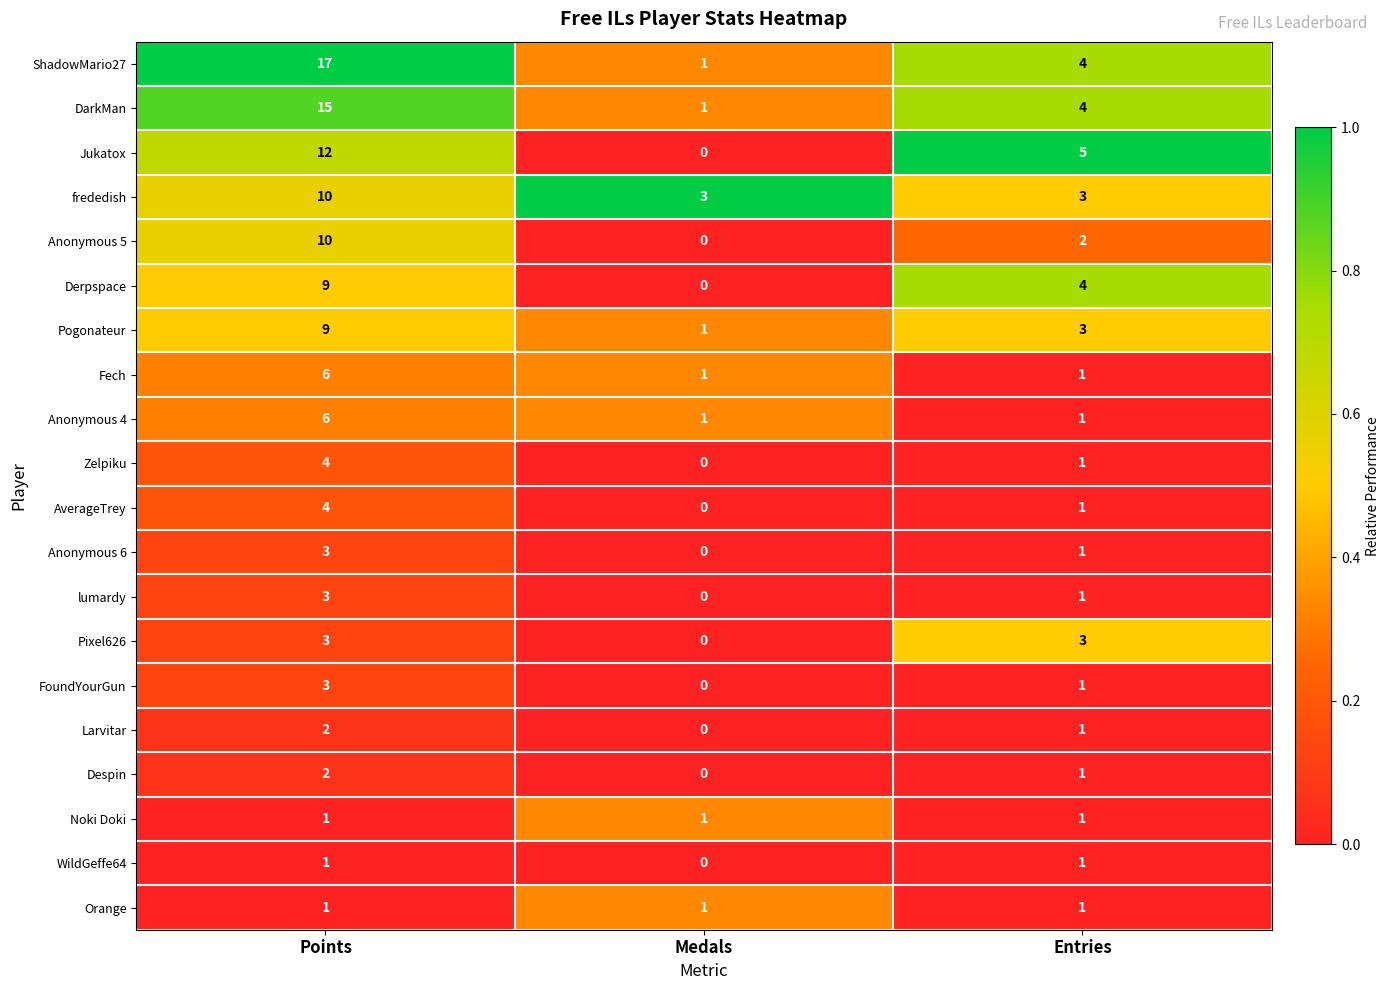

At which category does the chart reach its peak across all series?

Points